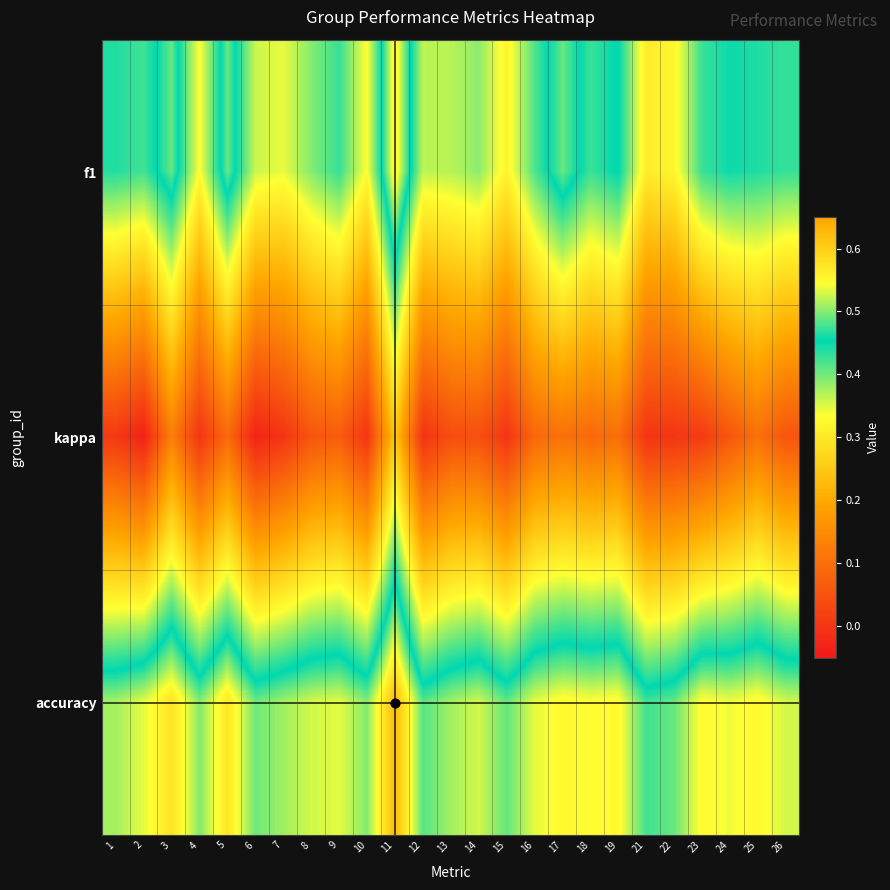

Reading right to left, what are all the values shown in this chart?

f1: 26=0.4	25=0.4	24=0.4	23=0.4	22=0.3	21=0.3	19=0.5	18=0.4	17=0.5	16=0.4	15=0.3	14=0.4	13=0.4	12=0.4	11=0.6	10=0.3	9=0.4	8=0.4	7=0.3	6=0.4	5=0.5	4=0.3	3=0.5	2=0.4	1=0.4
kappa: 26=0.1	25=0.1	24=0.1	23=0.0	22=0.0	21=0.0	19=0.1	18=0.1	17=0.1	16=0.1	15=0.0	14=0.0	13=0.0	12=-0.0	11=0.2	10=0.0	9=0.1	8=0.1	7=0.0	6=-0.0	5=0.1	4=0.0	3=0.1	2=-0.0	1=0.0
accuracy: 26=0.5	25=0.6	24=0.5	23=0.5	22=0.5	21=0.5	19=0.6	18=0.5	17=0.6	16=0.5	15=0.5	14=0.5	13=0.5	12=0.5	11=0.6	10=0.5	9=0.5	8=0.5	7=0.5	6=0.5	5=0.6	4=0.5	3=0.6	2=0.5	1=0.5